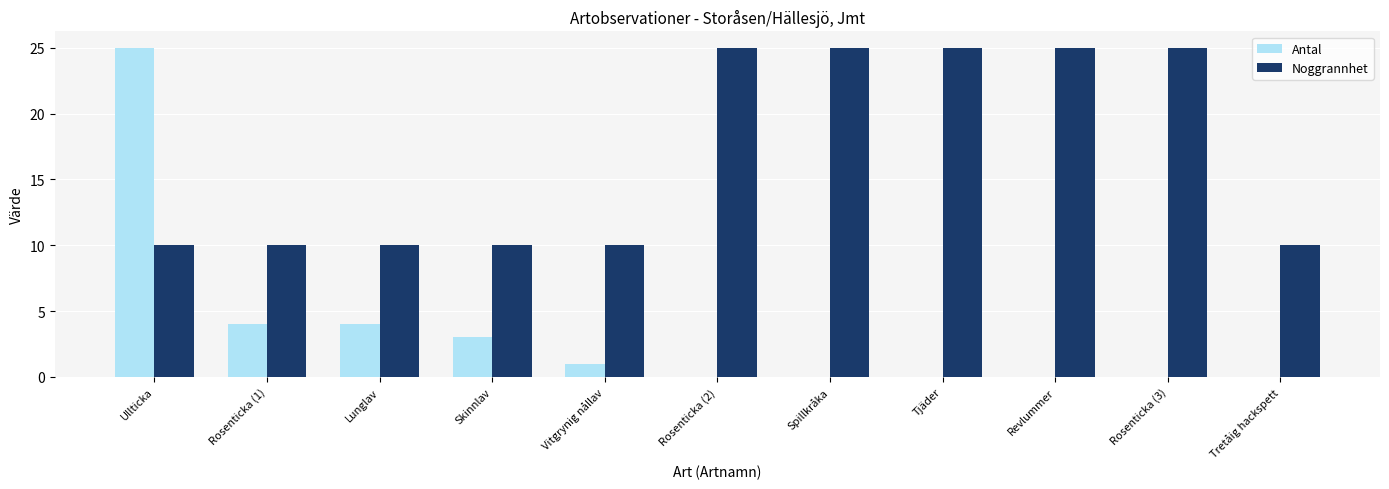

Is it true that Antal equals 1 at Vitgrynig nållav?

True